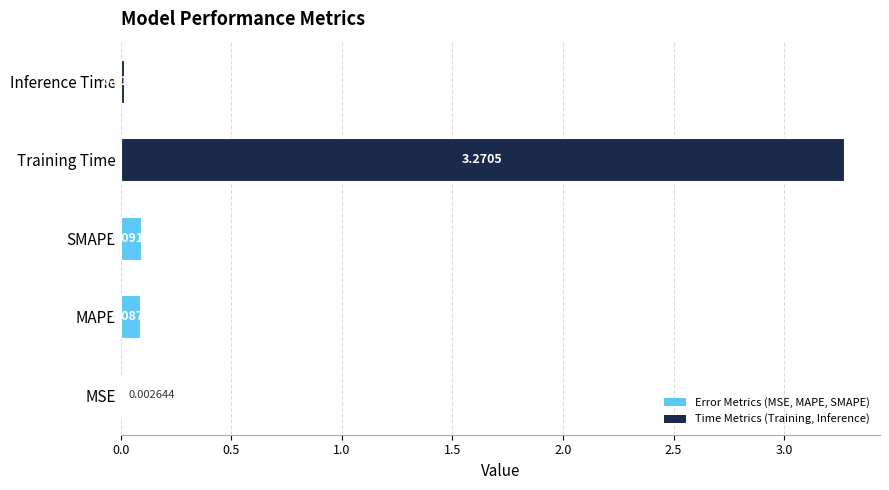

What is the sum of the values at MAPE and Training Time?

3.4